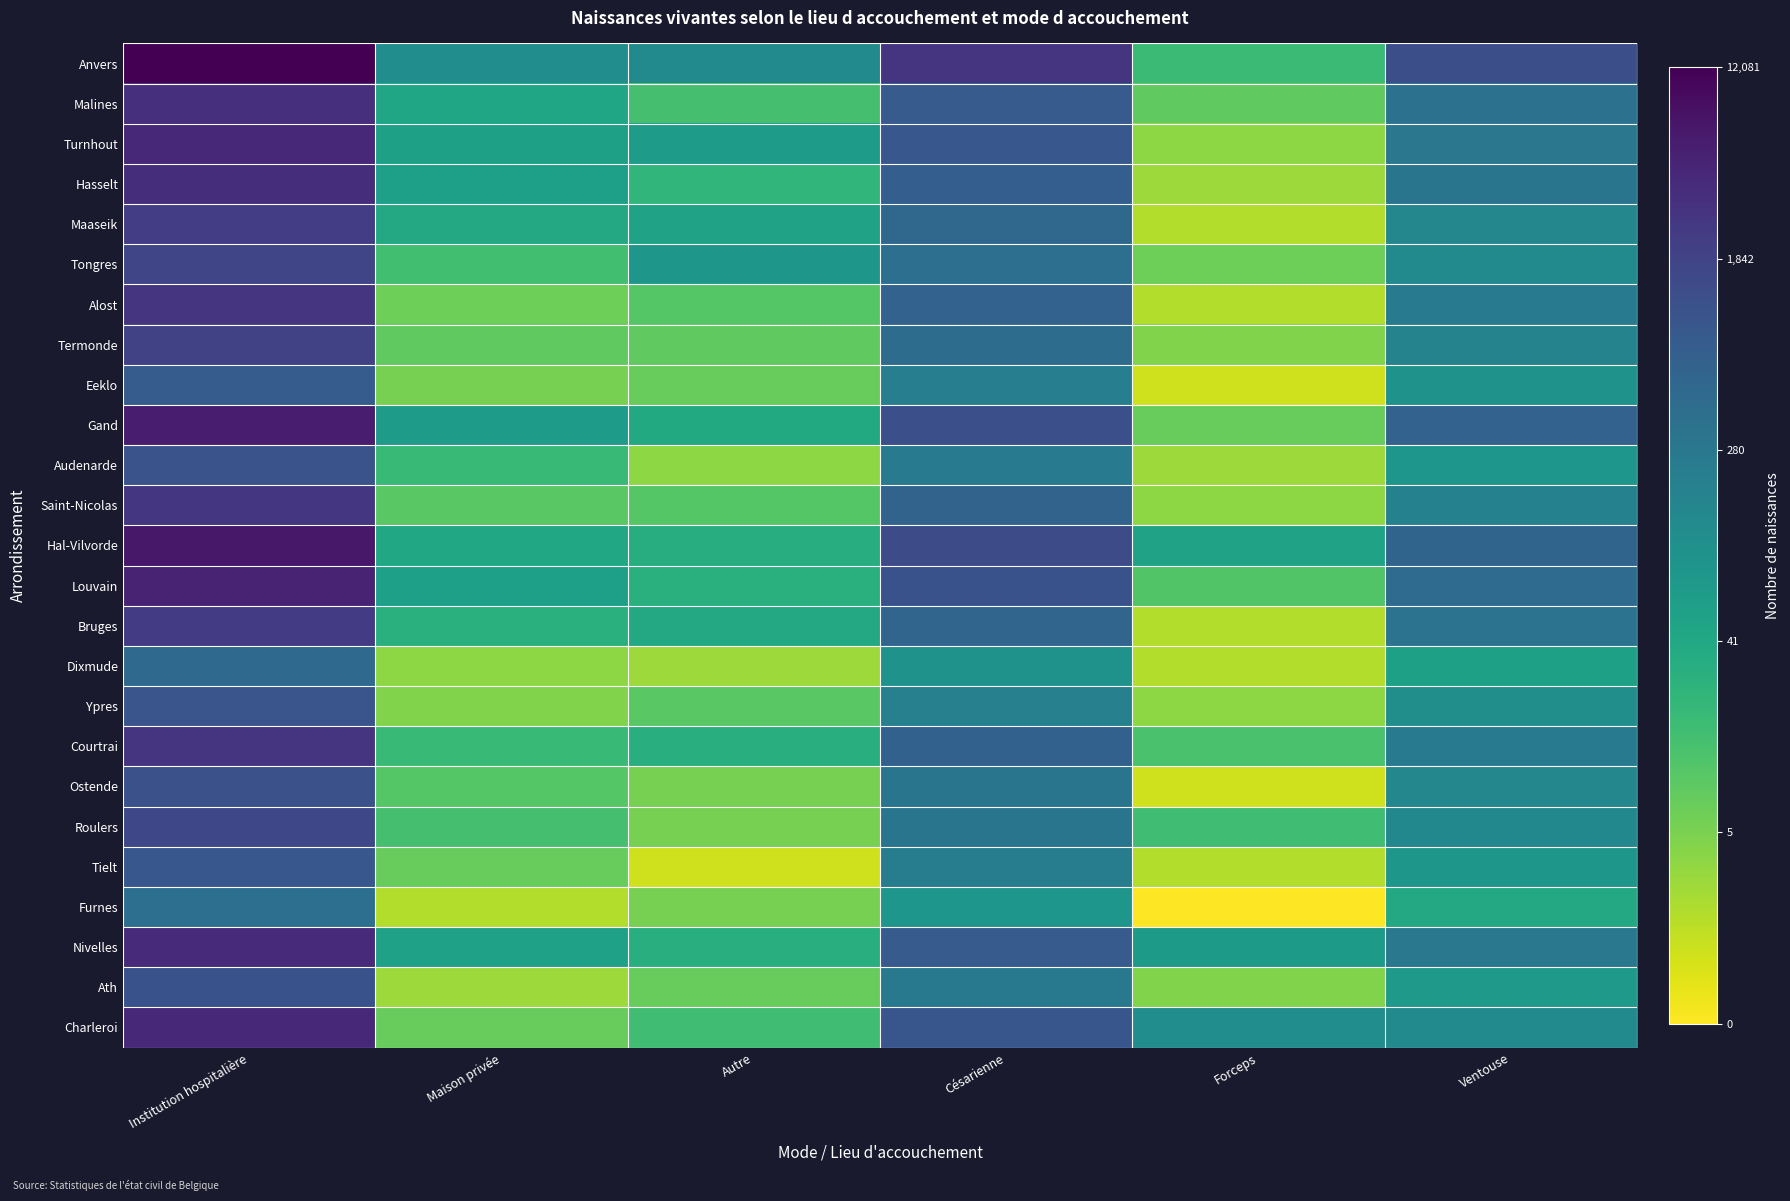

How many distinct data groups are displayed?

25